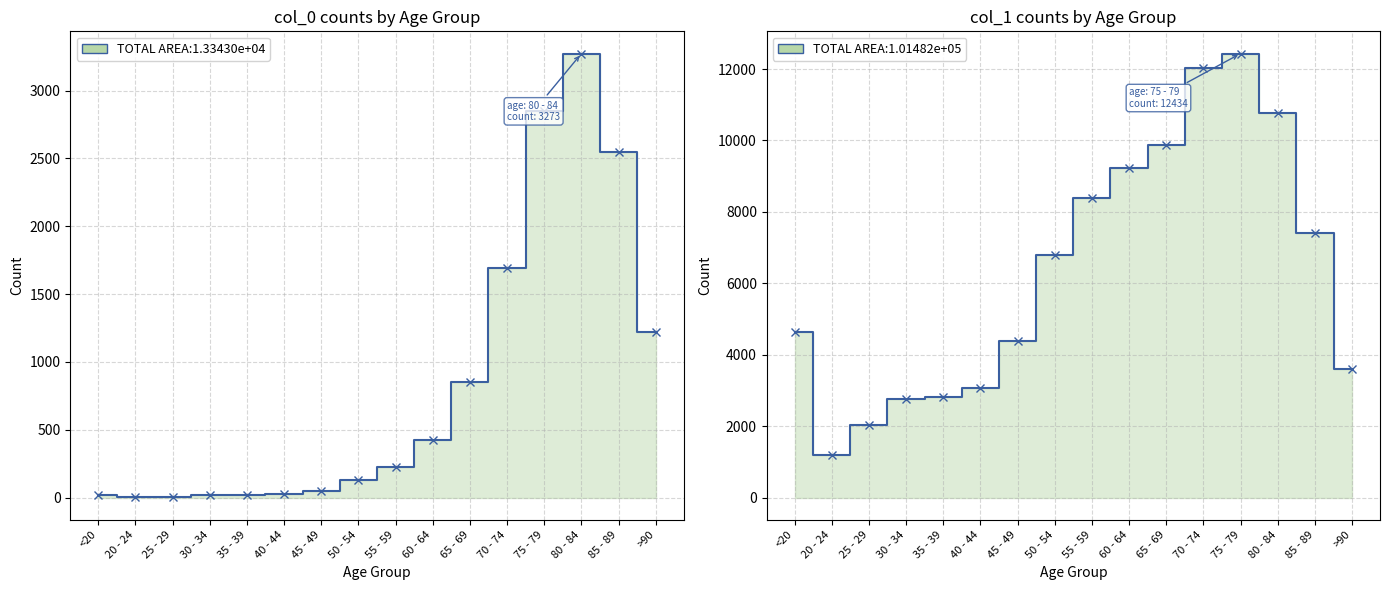

What is the difference between the highest and lowest values at 40 - 44?

3054